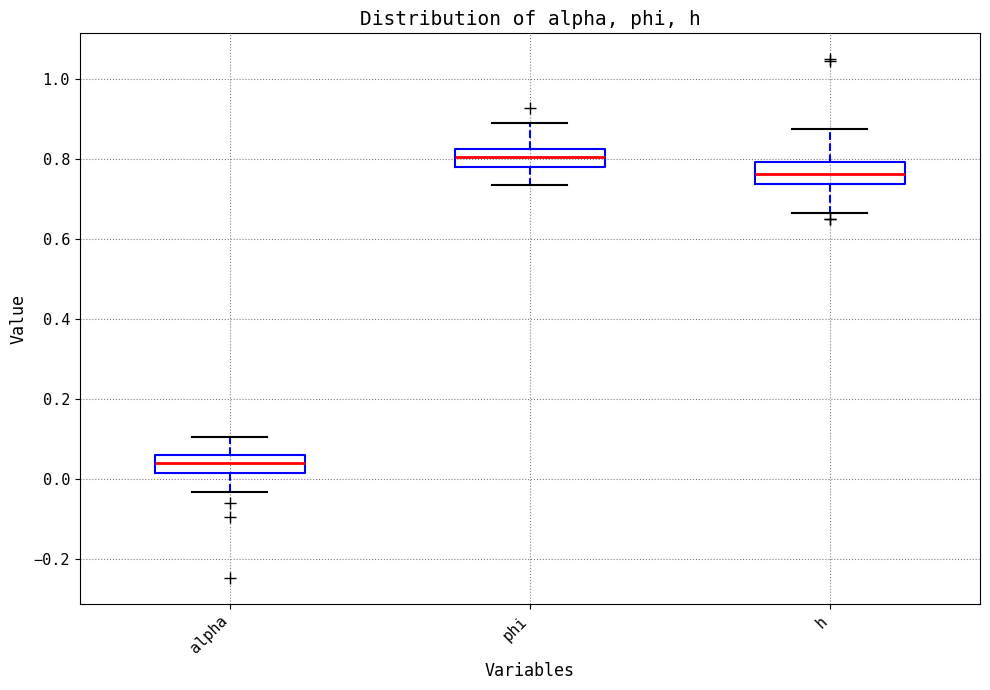

Which box has the highest median line?

phi